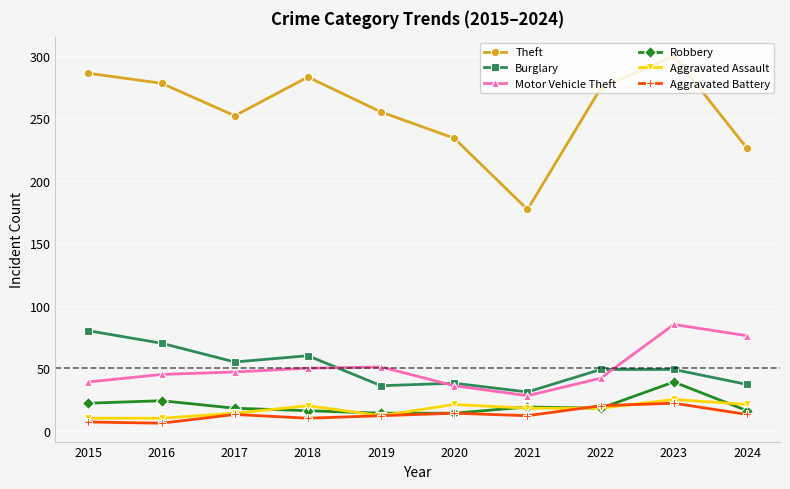

True or false: Burglary and Robbery cross at least once.

False